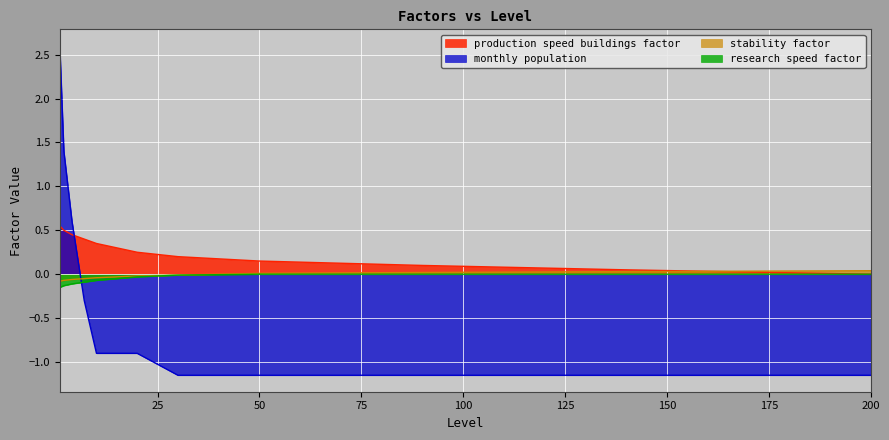

Which has a higher value, 140 or 15?

15